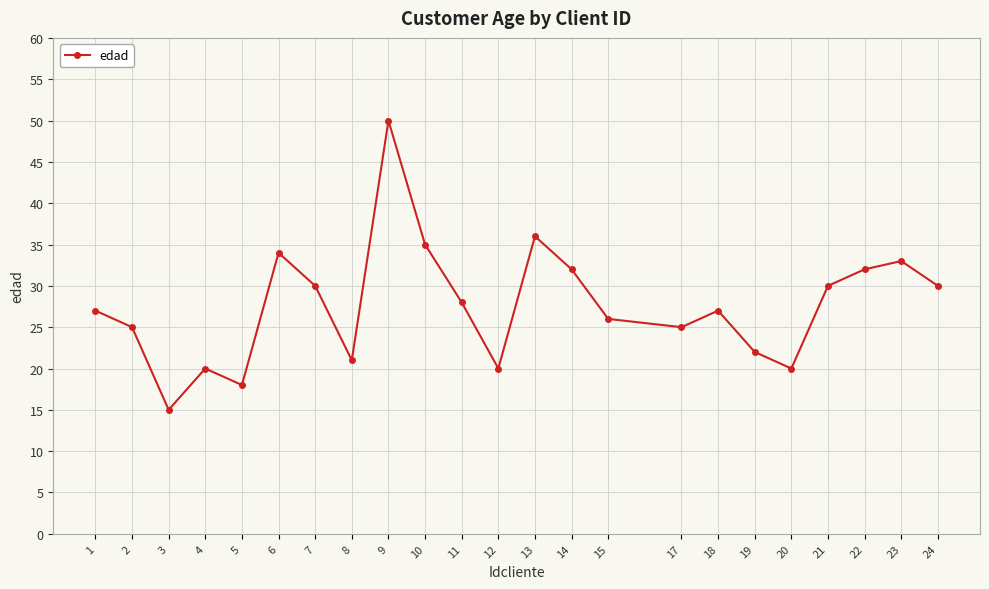

What is the difference between the second highest and minimum values?

21